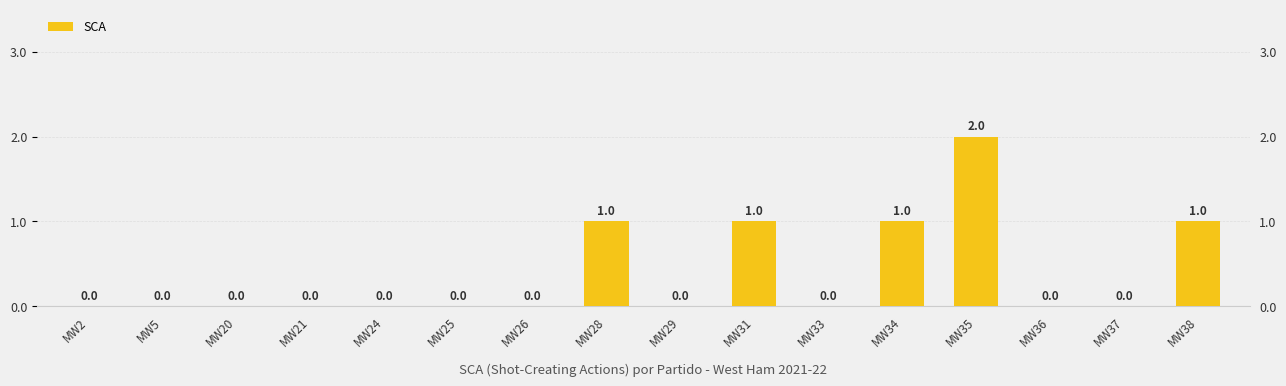

At which label is the value closest to 1?

MW28